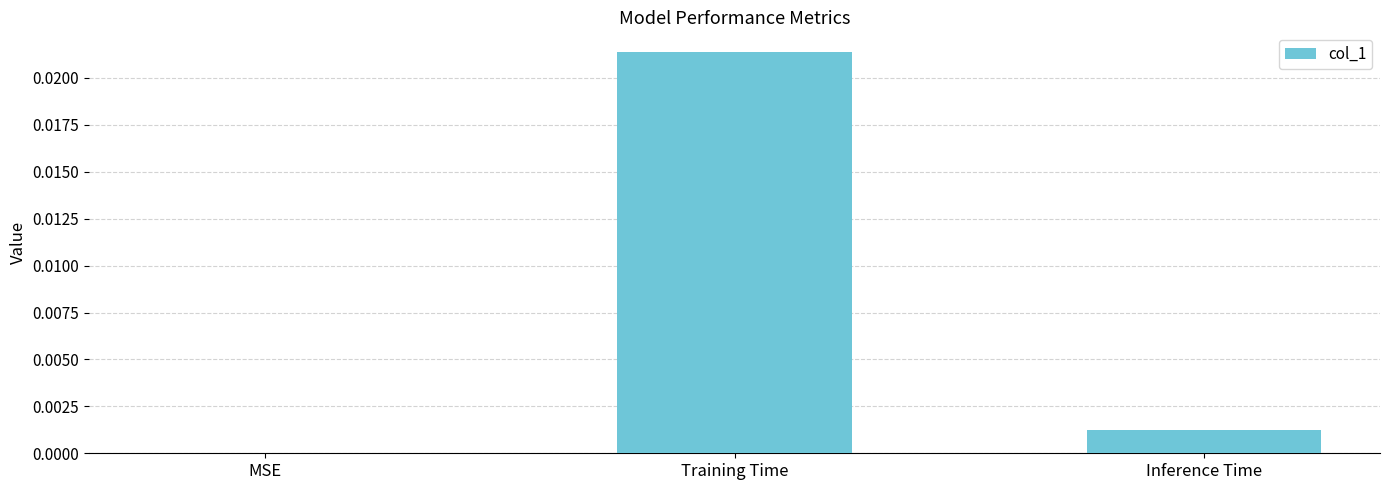

Are the bars horizontal?

No